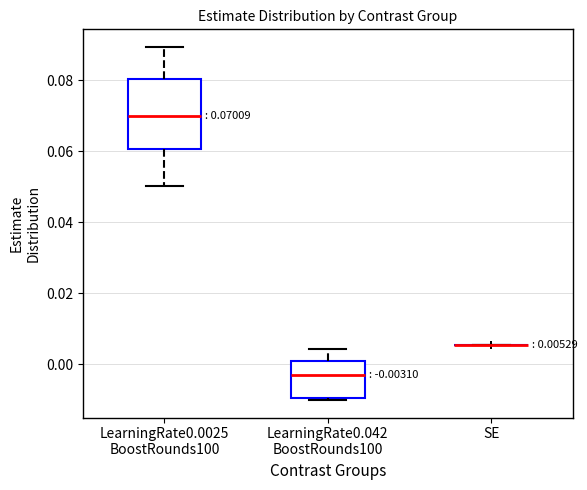

Comparing the boxes themselves (not the whiskers), which one is the tallest?

LearningRate0.0025 BoostRounds100